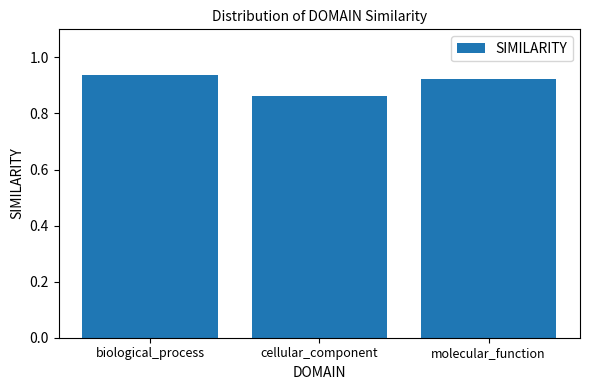

Does the chart contain stacked bars?

No